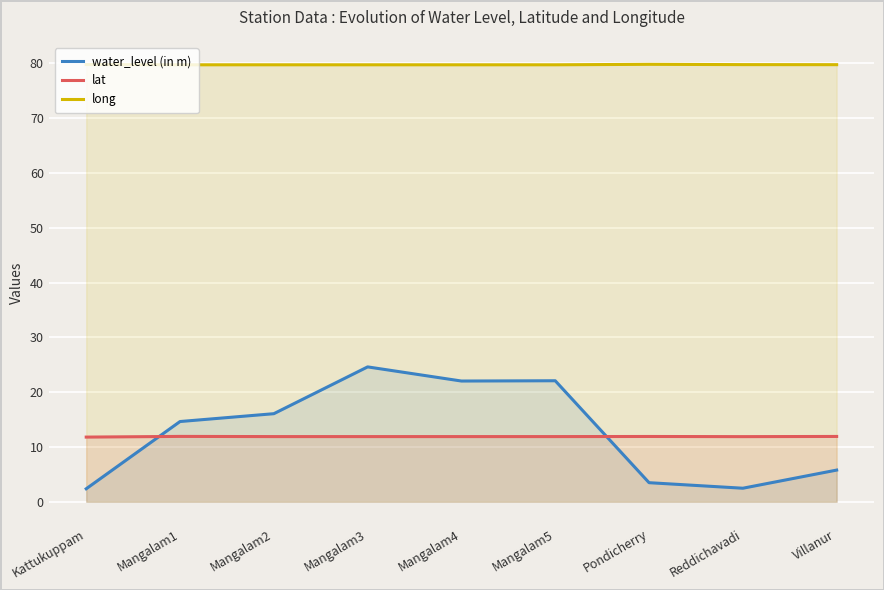

What is the total value across all series at Kattukuppam?

94.0